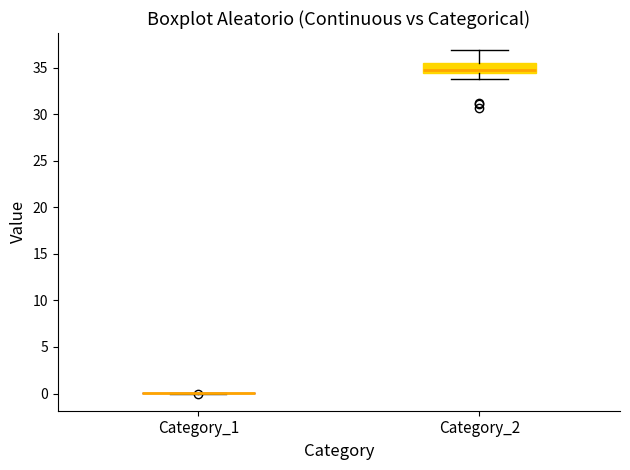

Where does the median line of the box for Category_2 sit on the y-axis? The values are not printed on the chart, so give them approximately, as read against the axis.

35.0